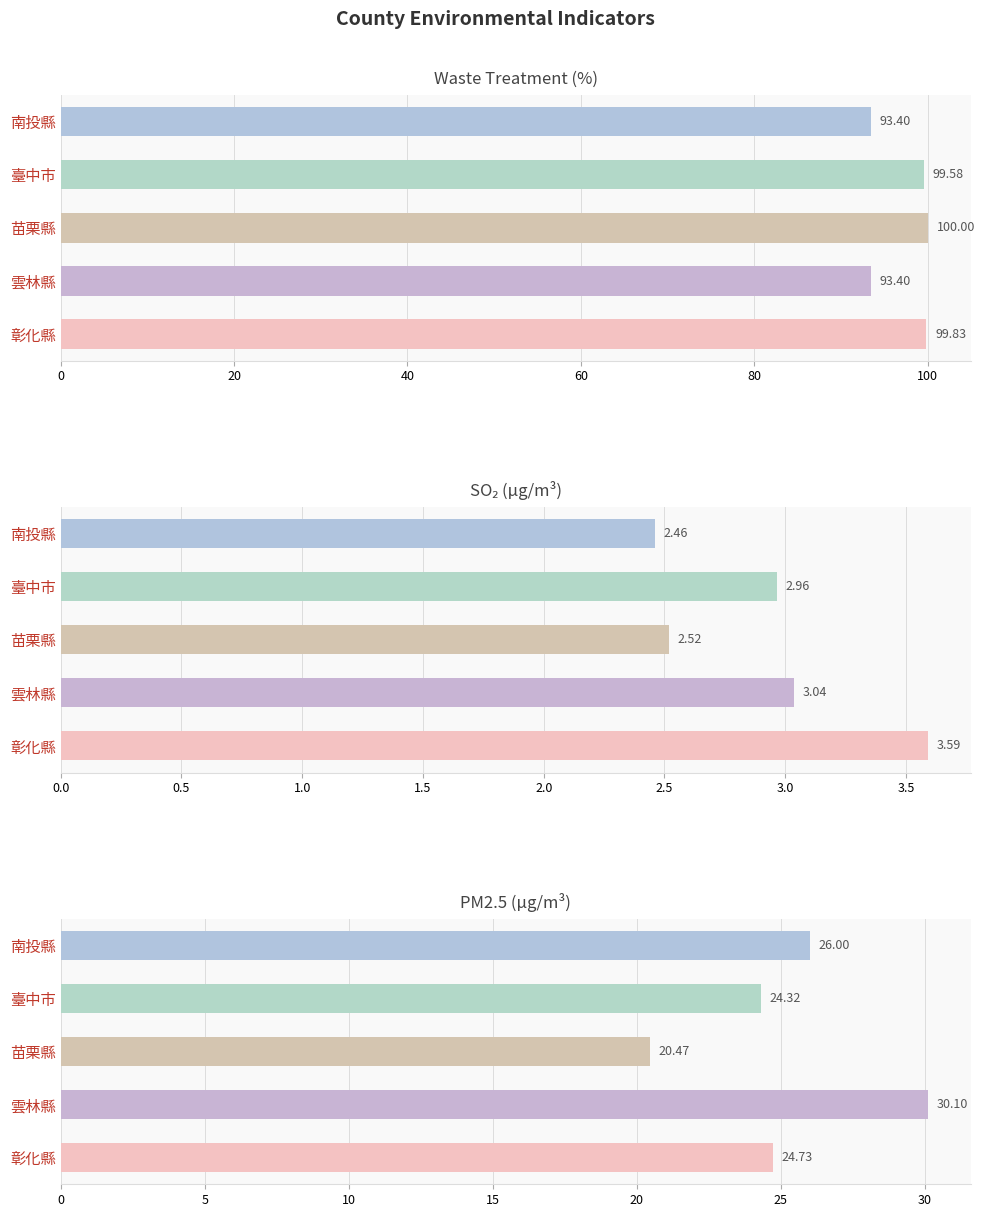

Which series has the largest total across all categories?

waste_treatment